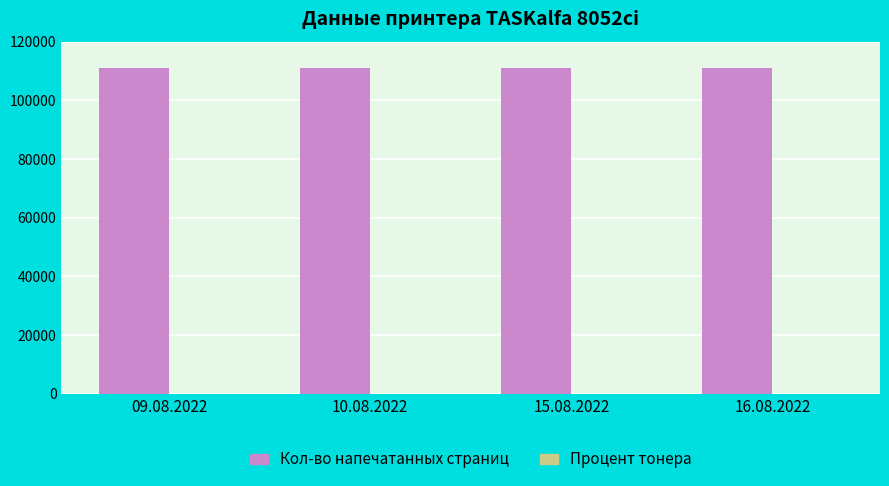

What is the total value across all series at 10.08.2022?

110837.2